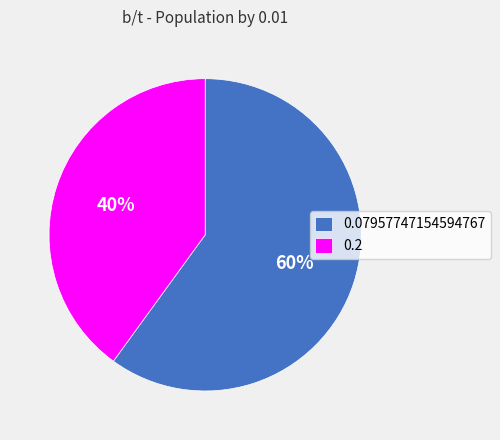

Rank the categories by value from highest to lowest.

0.07957747154594767, 0.2